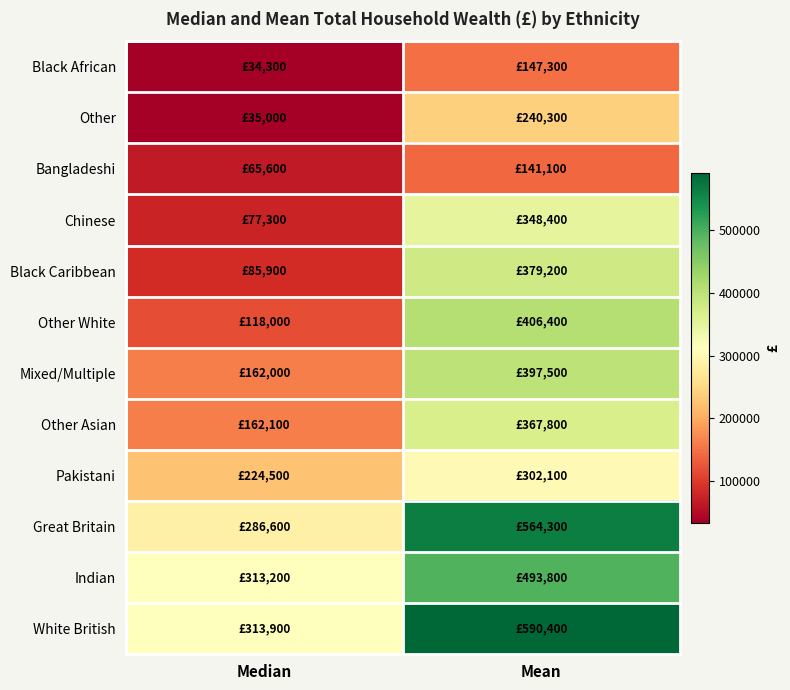

At how many categories does at least one series exceed 469684?

1